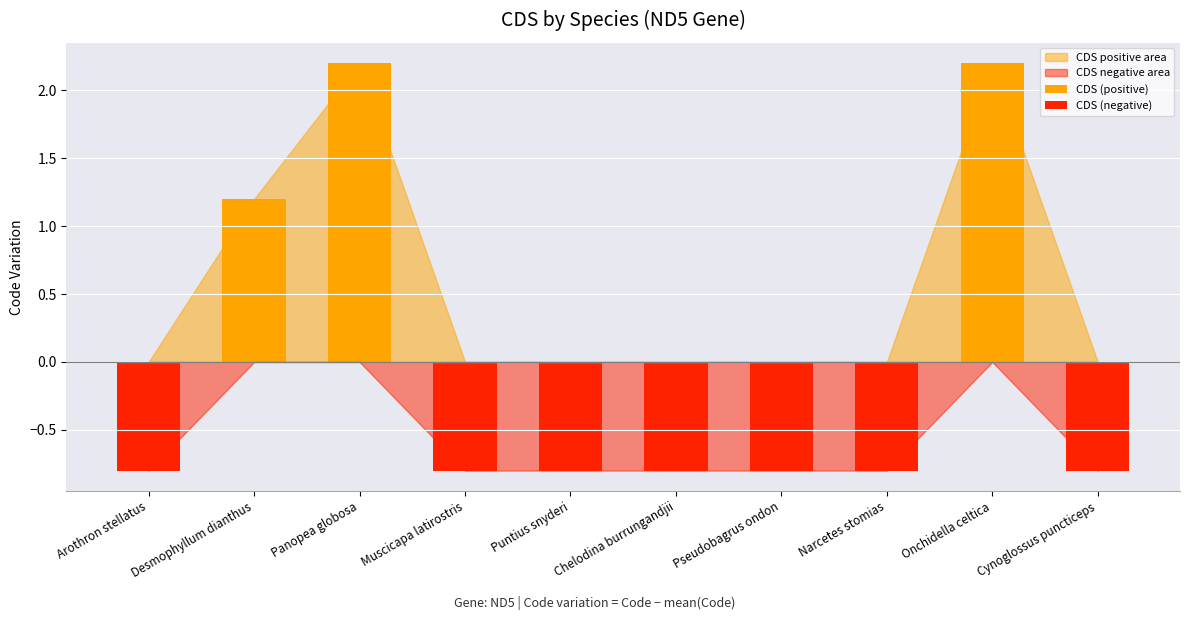

What is the total value across all series at Narcetes stomias?

-0.8